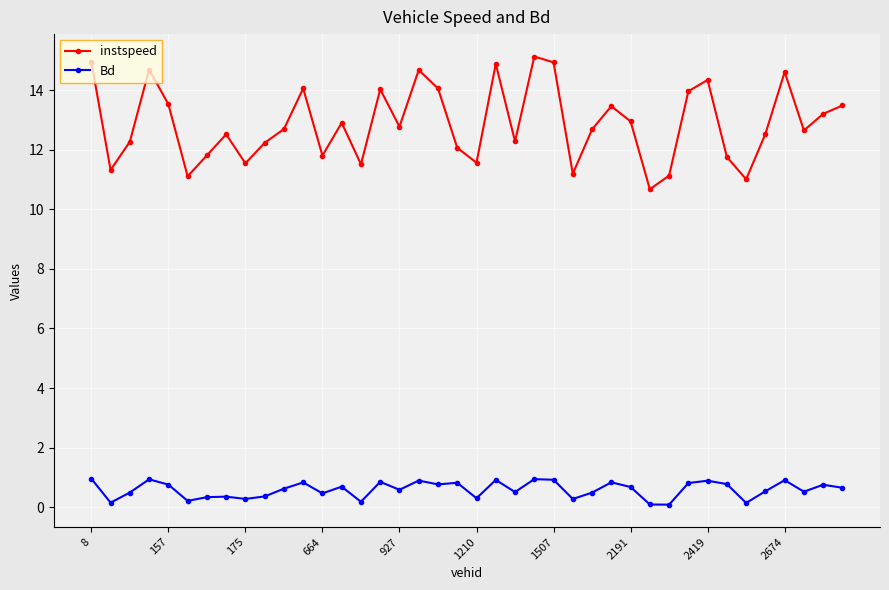

What is the minimum value shown in the chart?

0.1